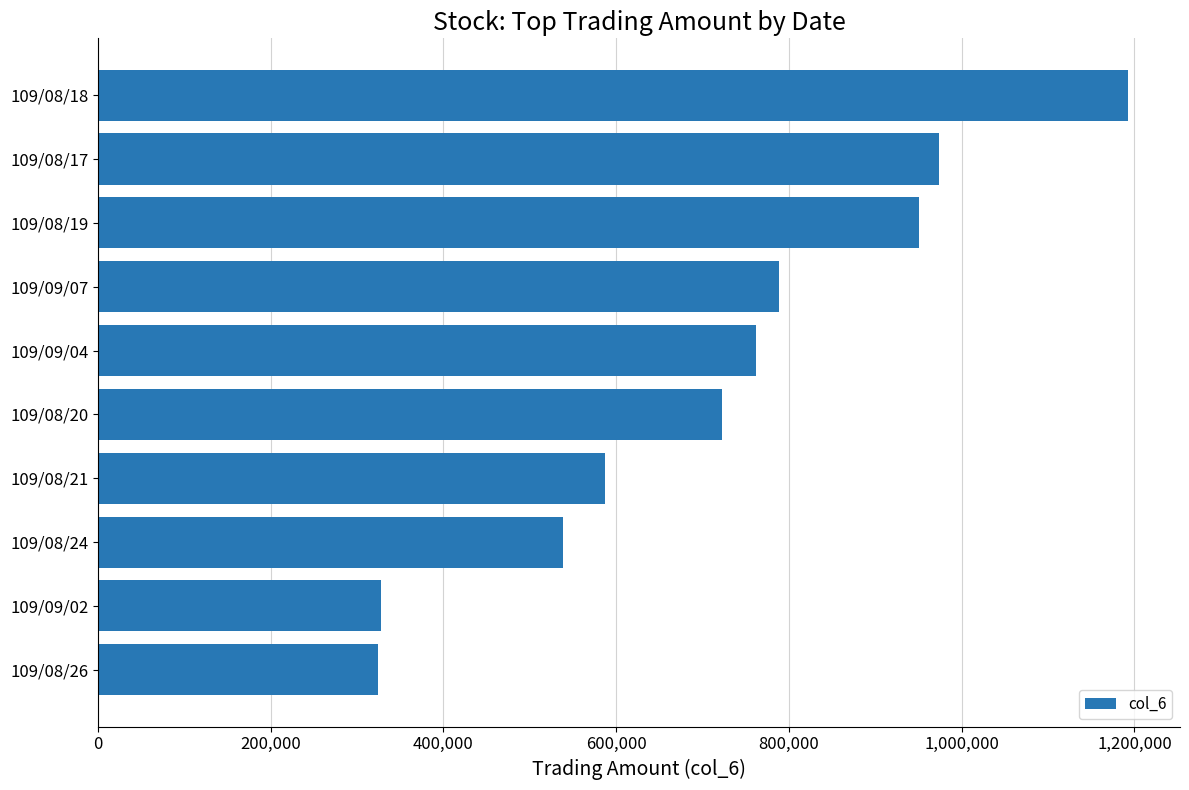

Approximately how many times larger is the value at 109/08/20 compared to 109/08/19?

0.8